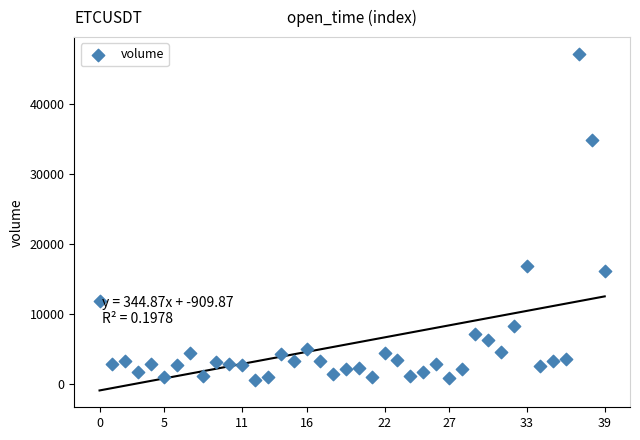

What Y value in the scatter plot is closest to 23900?

16842.0